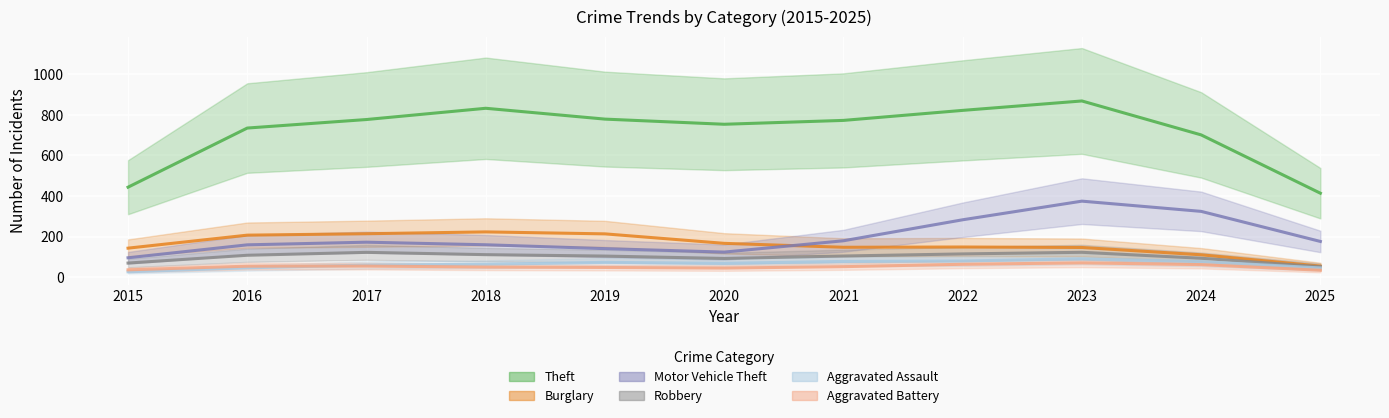

Which category has the highest value in the Theft series?

2023